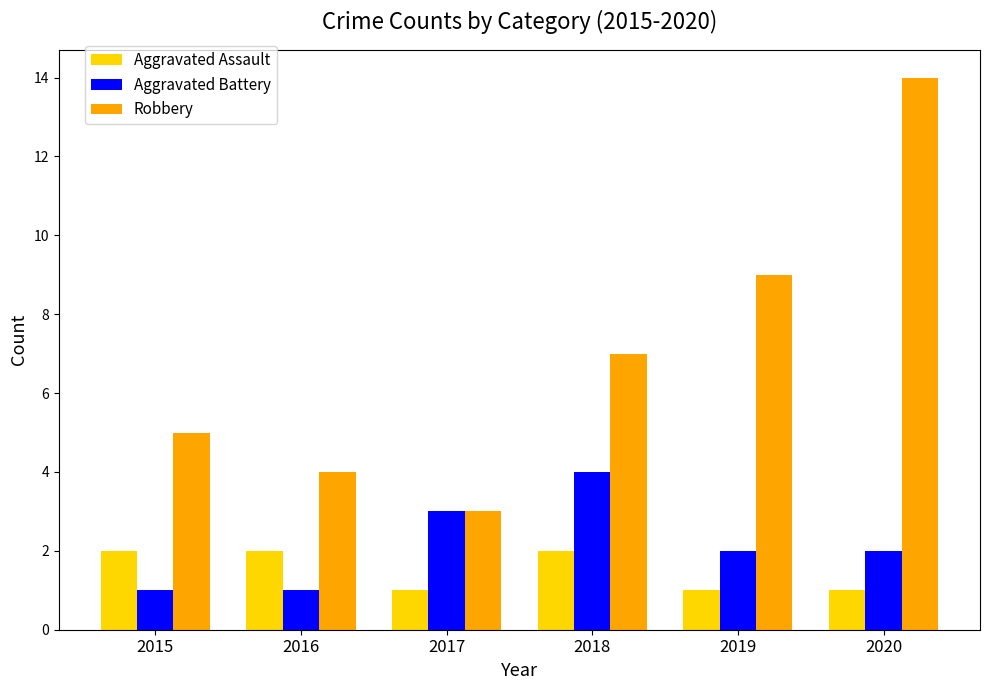

How many values in the Robbery series are below 7?

3